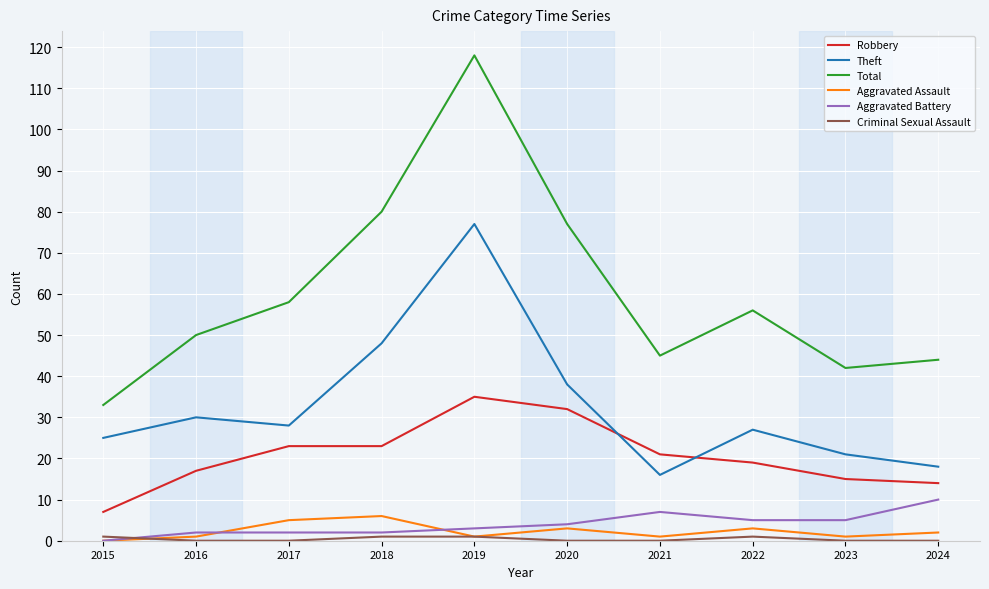

What is the difference between the maximum and minimum values in the Aggravated Assault series?

6